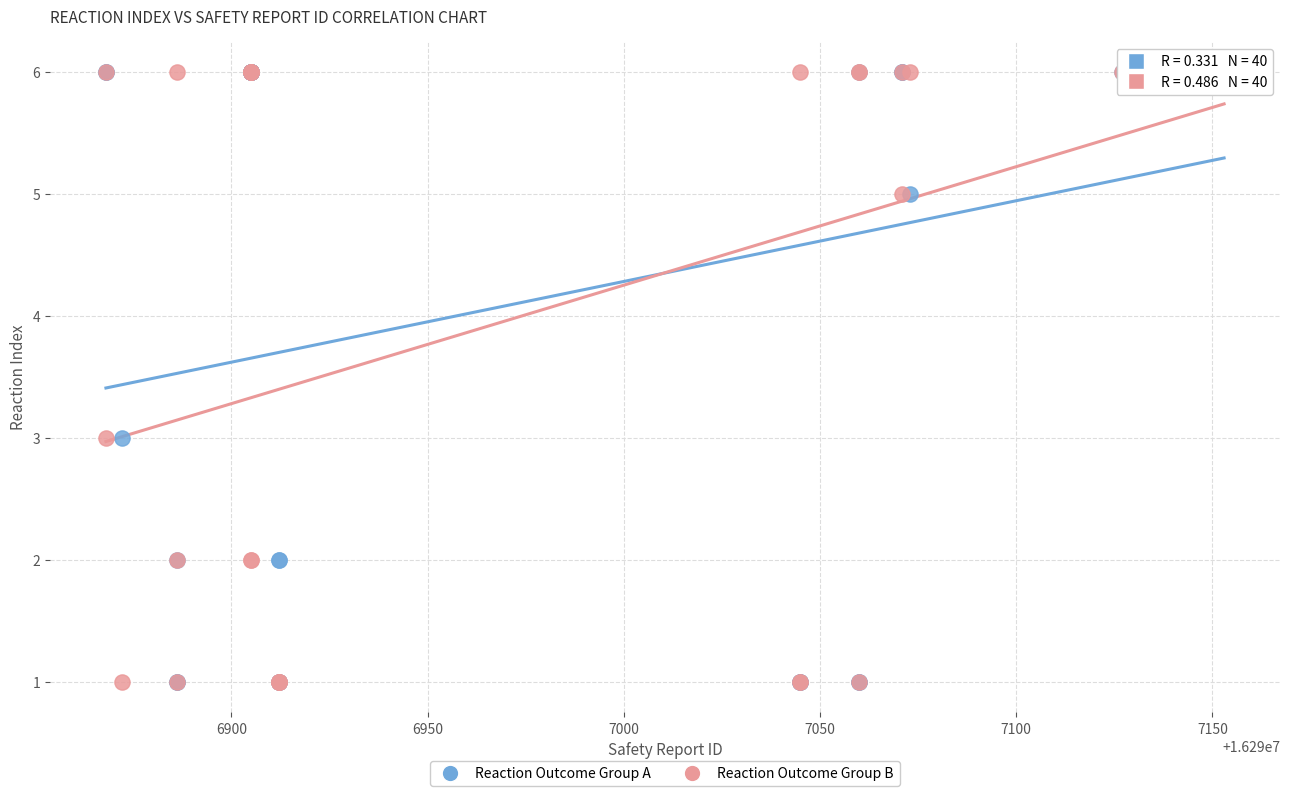

What are all the series names shown in the legend?

Reaction Outcome Group A, Reaction Outcome Group B